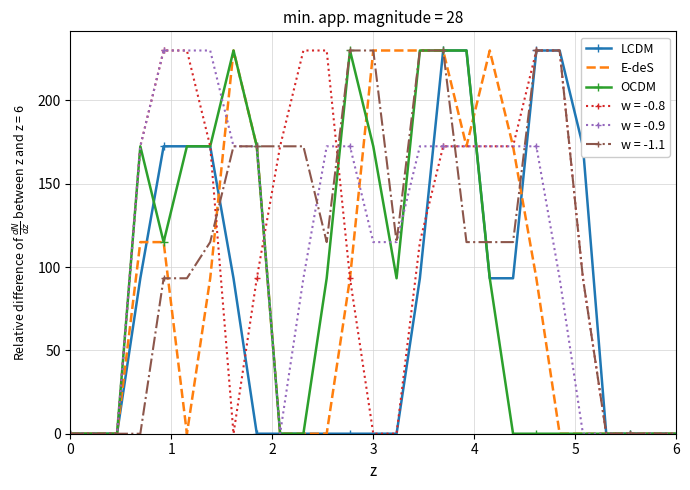

What is the highest value of the OCDM series?

230.0